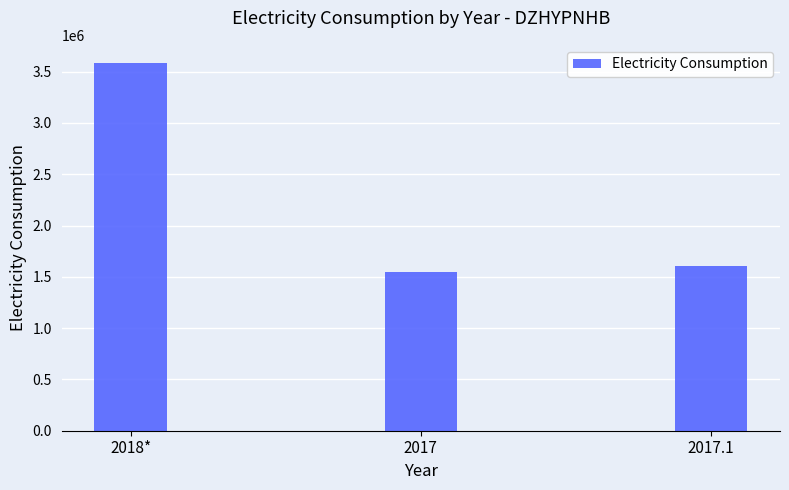

At which label is the value closest to 2565309?

2017.1